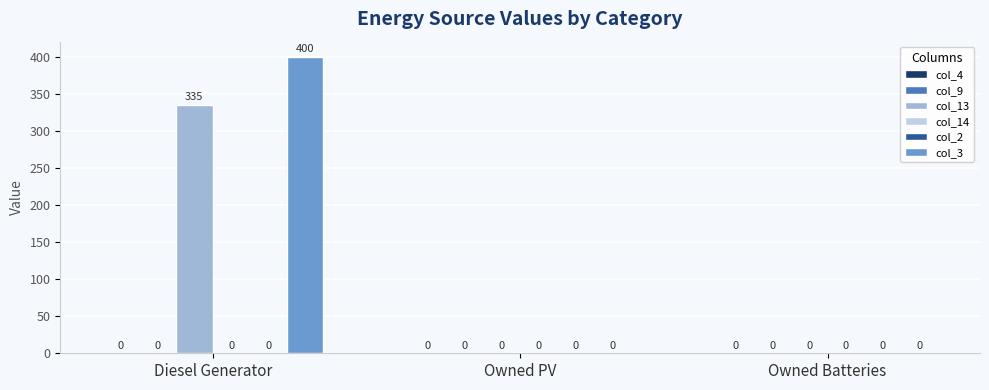

What is the label of the 3rd bar from the right?

Diesel Generator